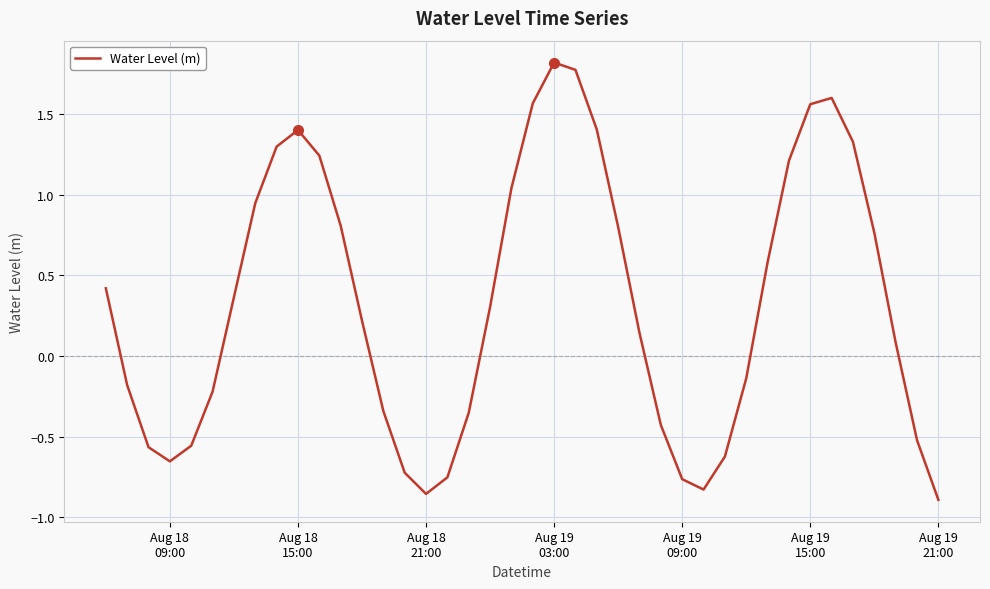

What is the difference between the maximum and minimum values?

2.7